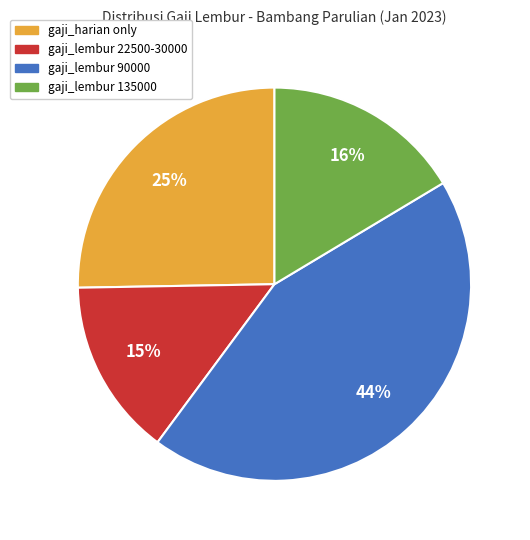

Which slice is the smallest?

gaji_lembur 22500-30000